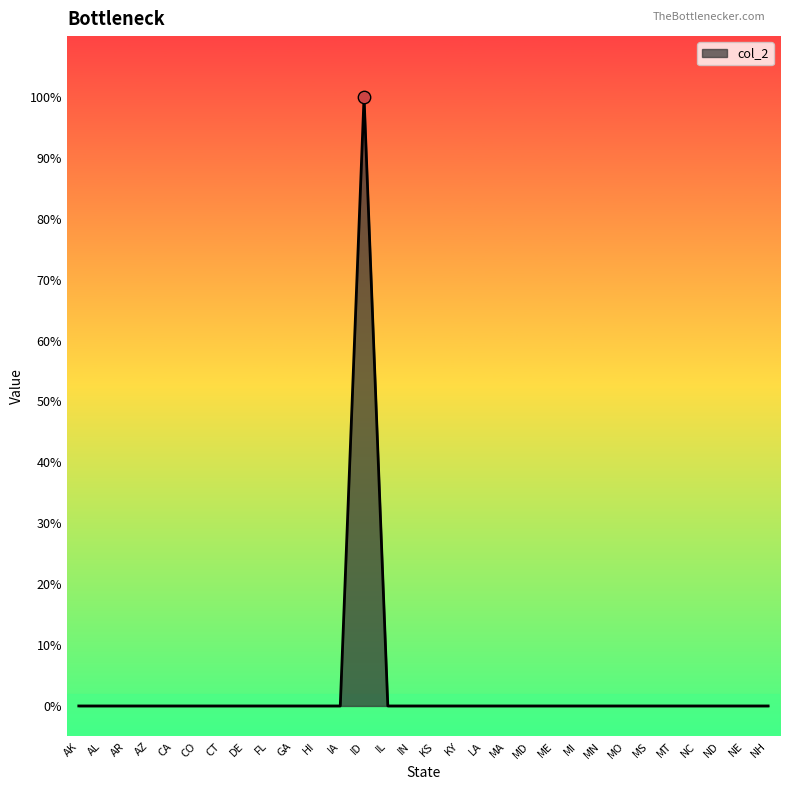

Does the chart have visible grid lines?

No